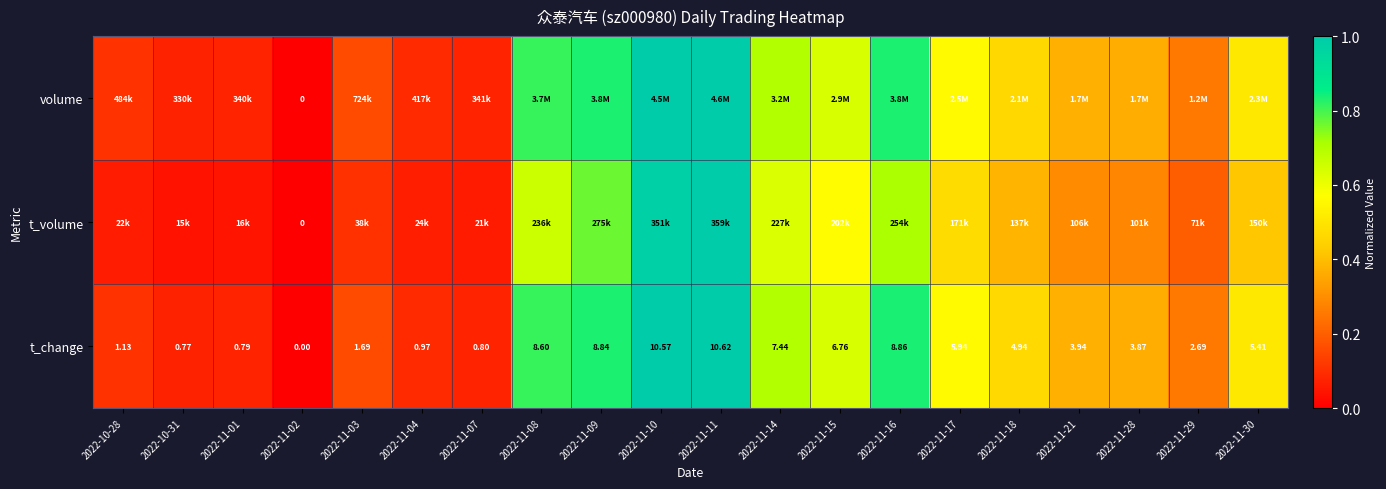

At how many categories does at least one series exceed 0?

19